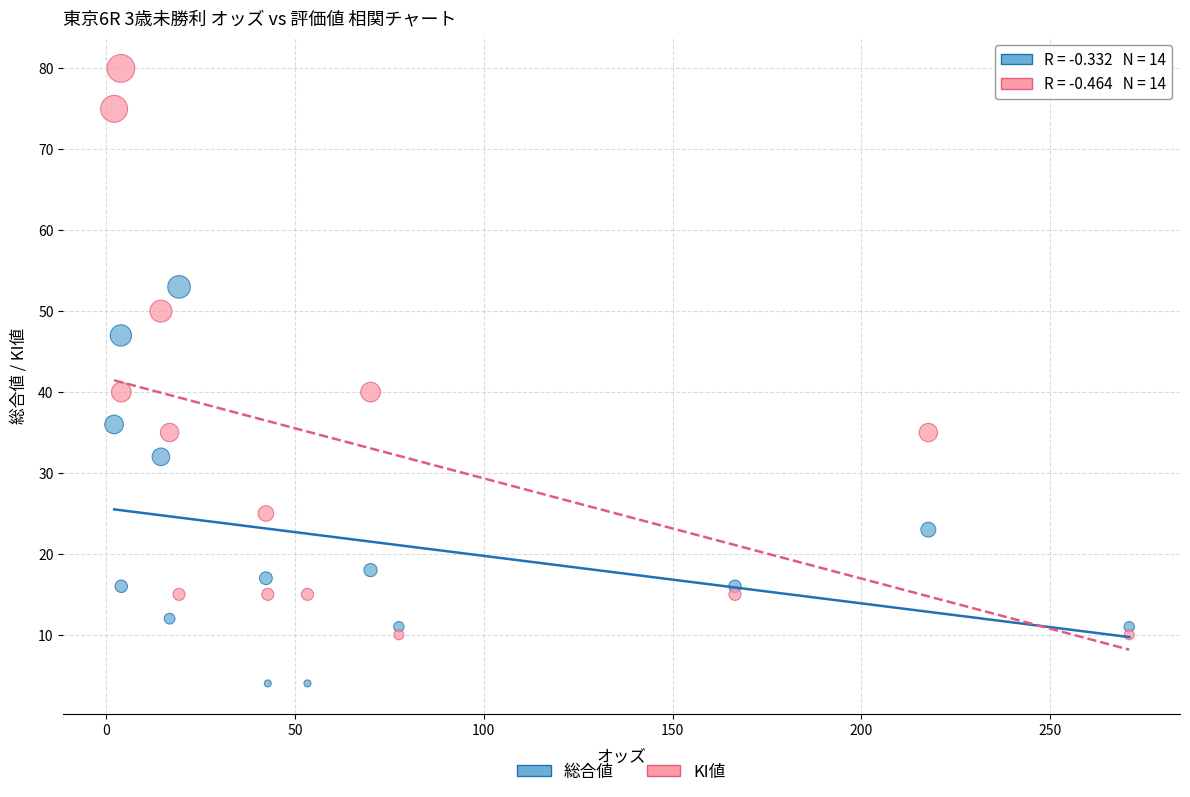

What are all the series names shown in the legend?

総合値, KI値